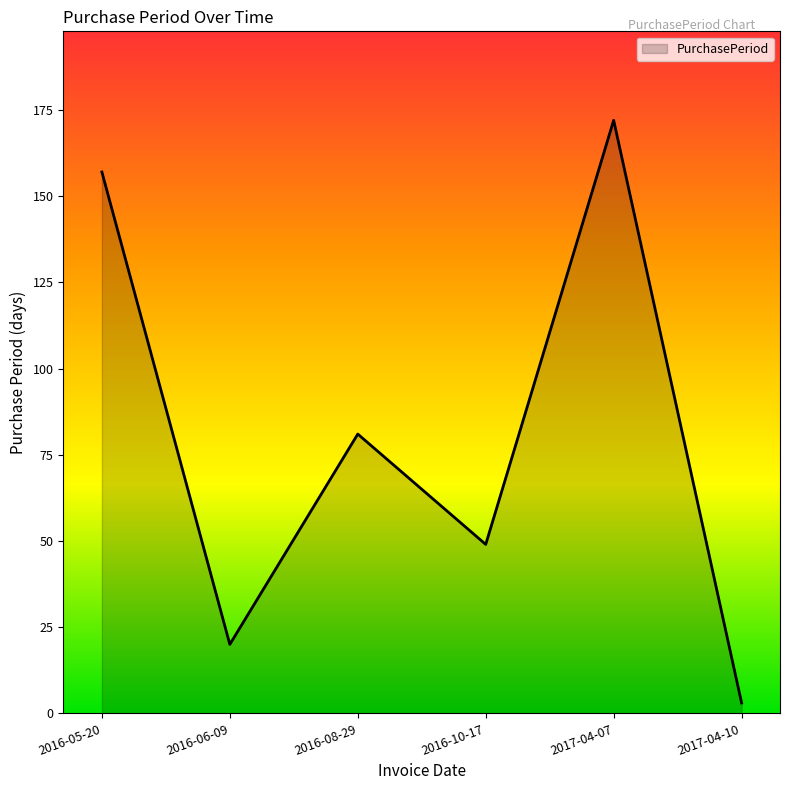

What is the difference between the maximum and second lowest values?

152